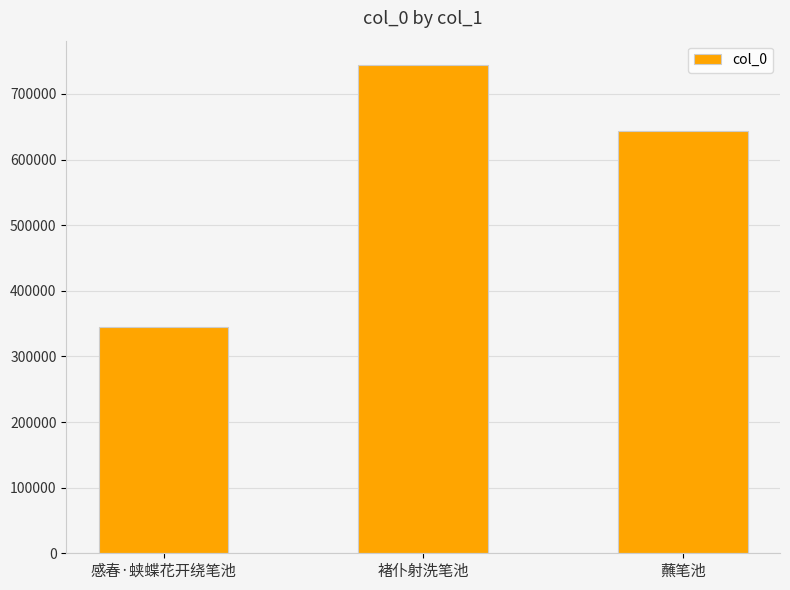

Is it true that the value at 感春·蛱蝶花开绕笔池 is 344472?

True